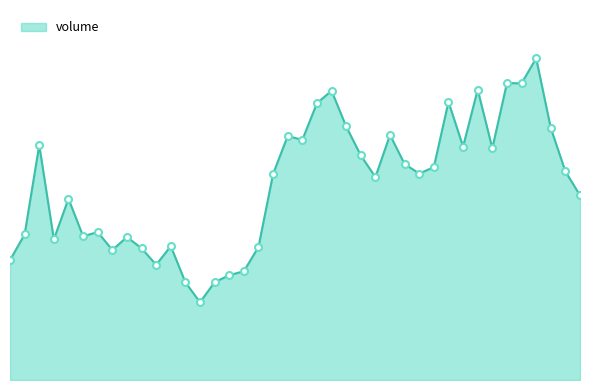

Does the chart have visible grid lines?

No